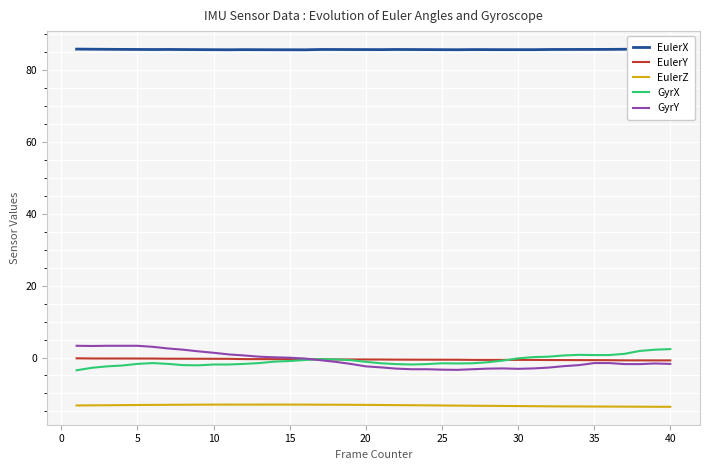

Is it true that EulerZ equals -19.4 at 40?

False